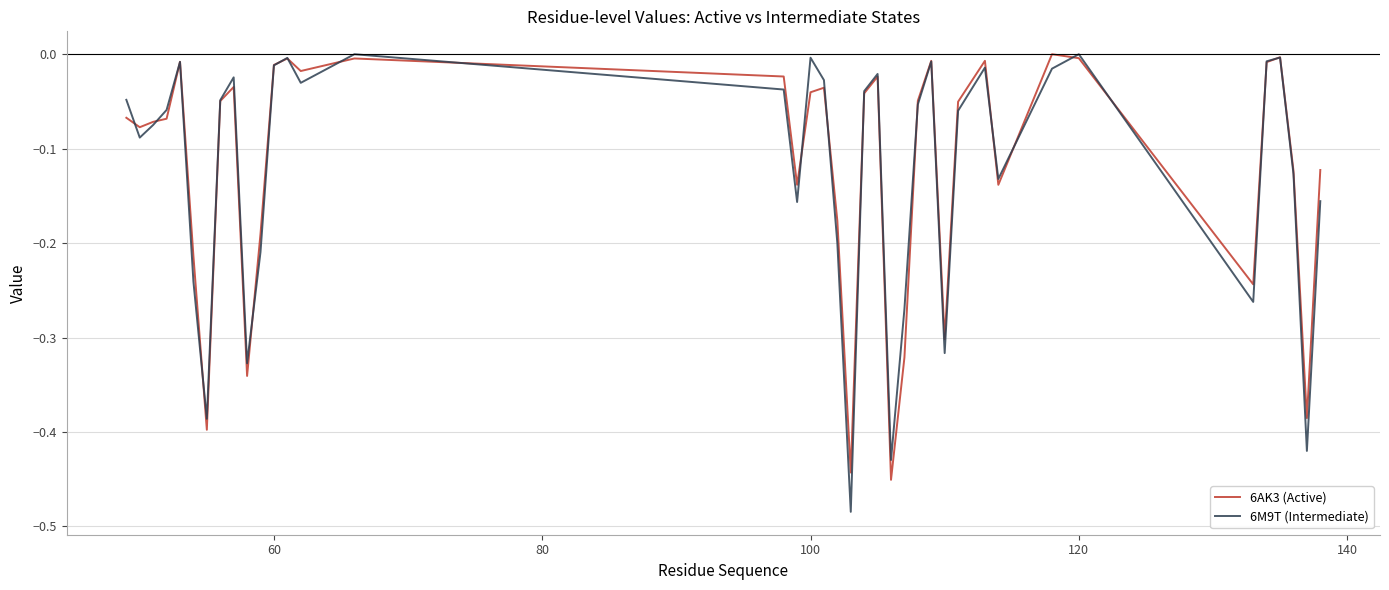

Does the chart display data point markers on the line(s)?

No